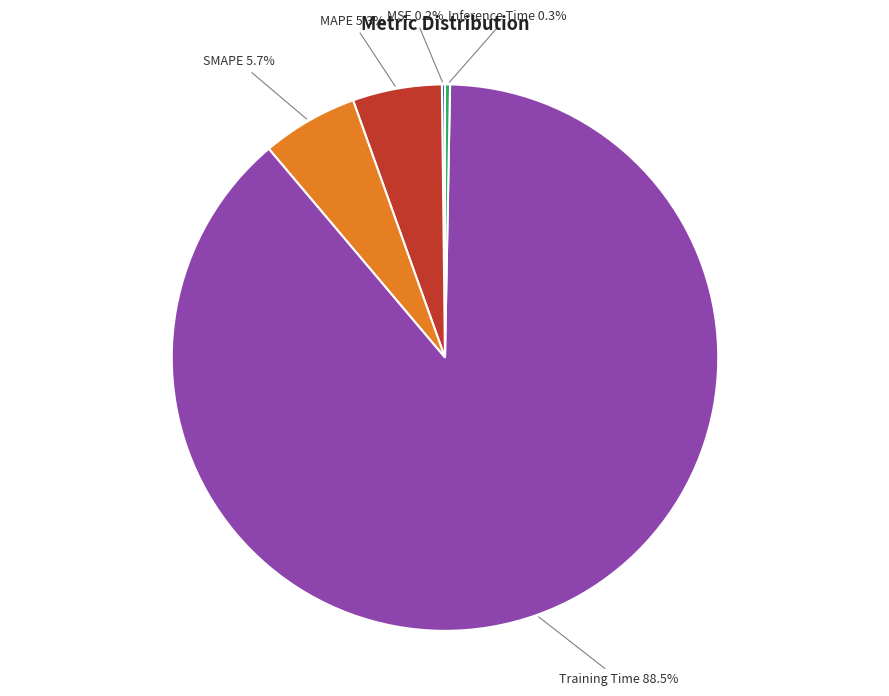

What percentage is NOT represented by Inference Time?

99.7%